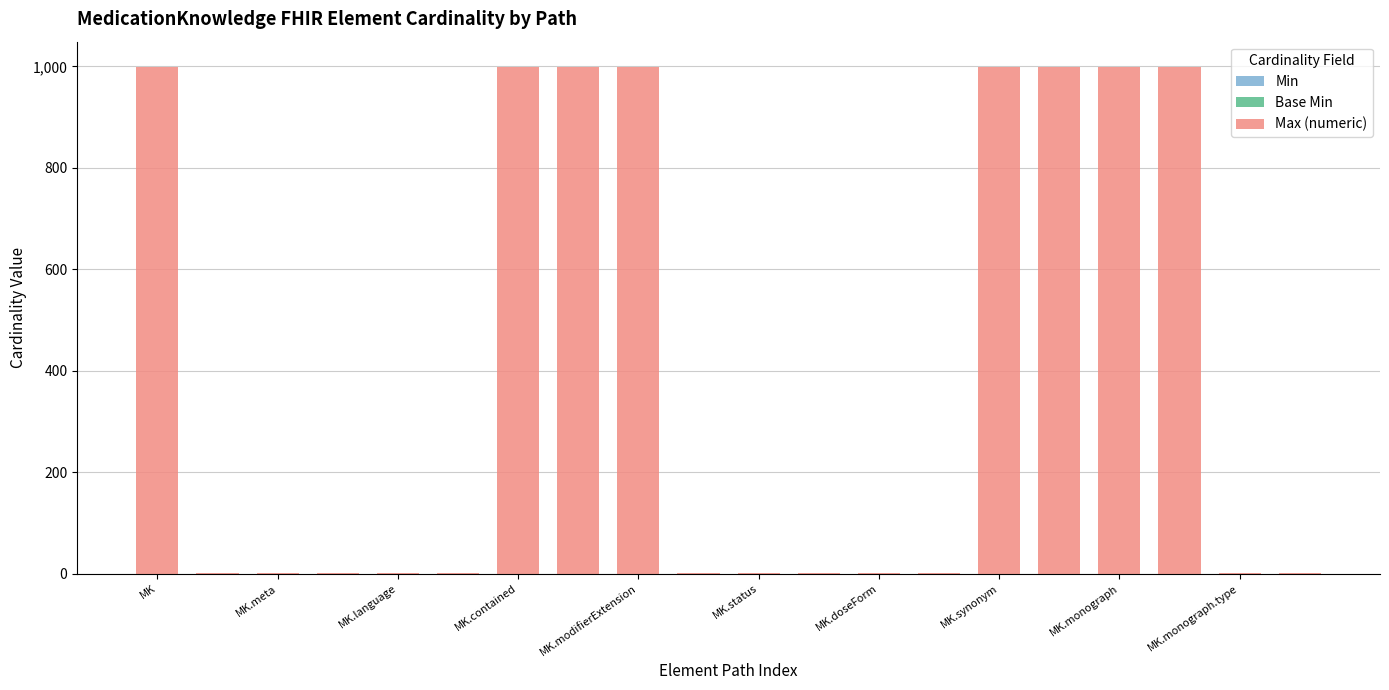

What is the maximum value shown in the chart?

999